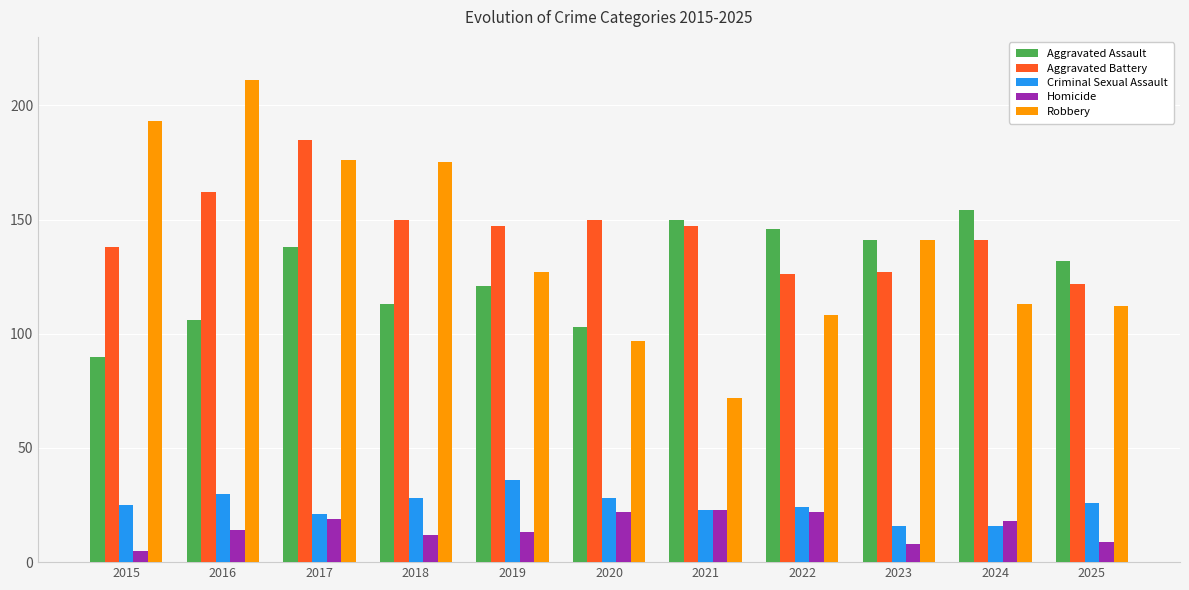

Count the number of data series in this chart.

5